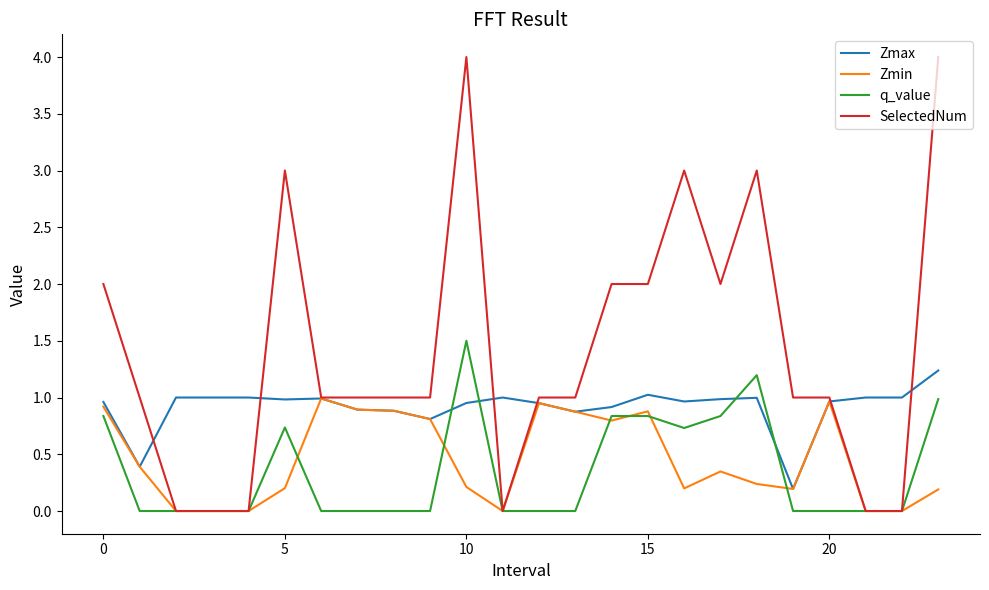

Which series has the largest total across all categories?

SelectedNum